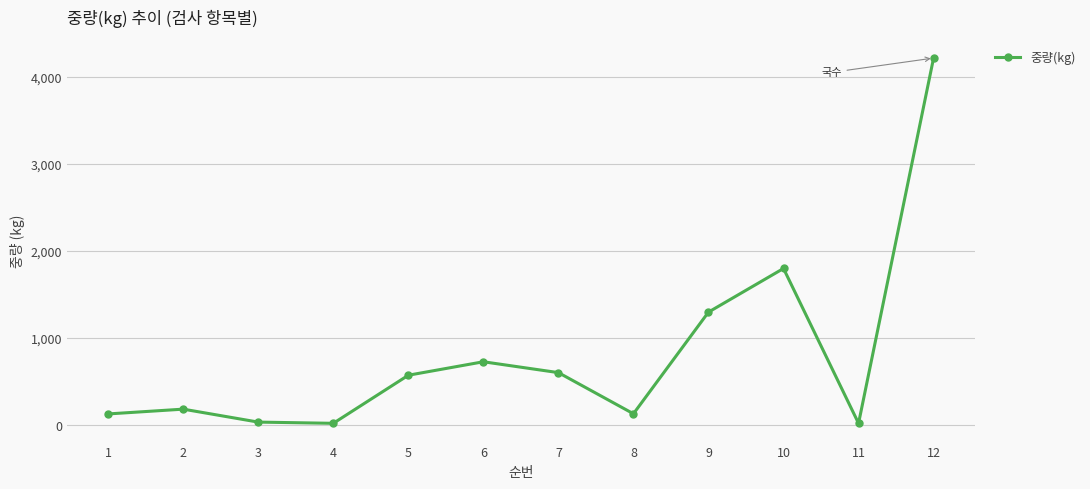

Is it true that the value at 2 is 180?

True